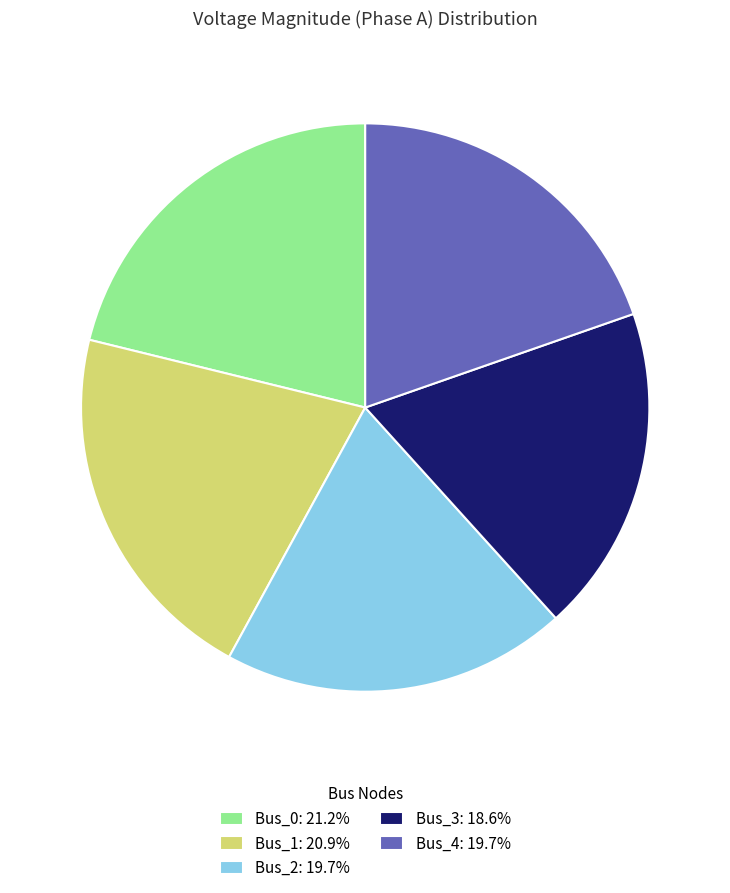

Combined, do Bus_1: 20.9% and Bus_3: 18.6% account for over 50%?

No